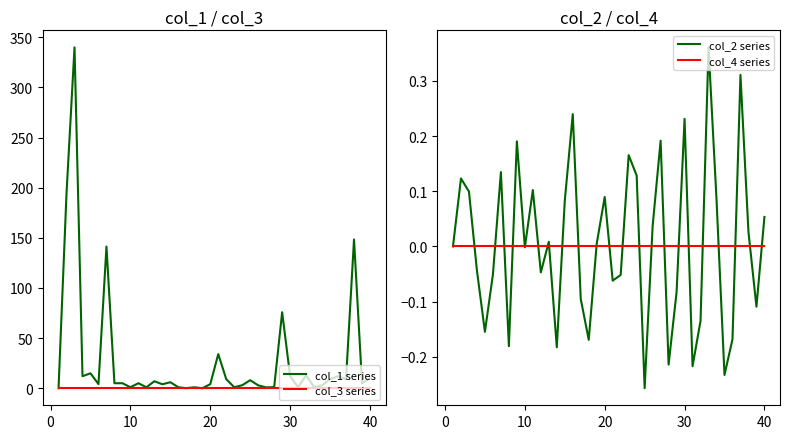

What is the maximum value for col_1 series?

340.0